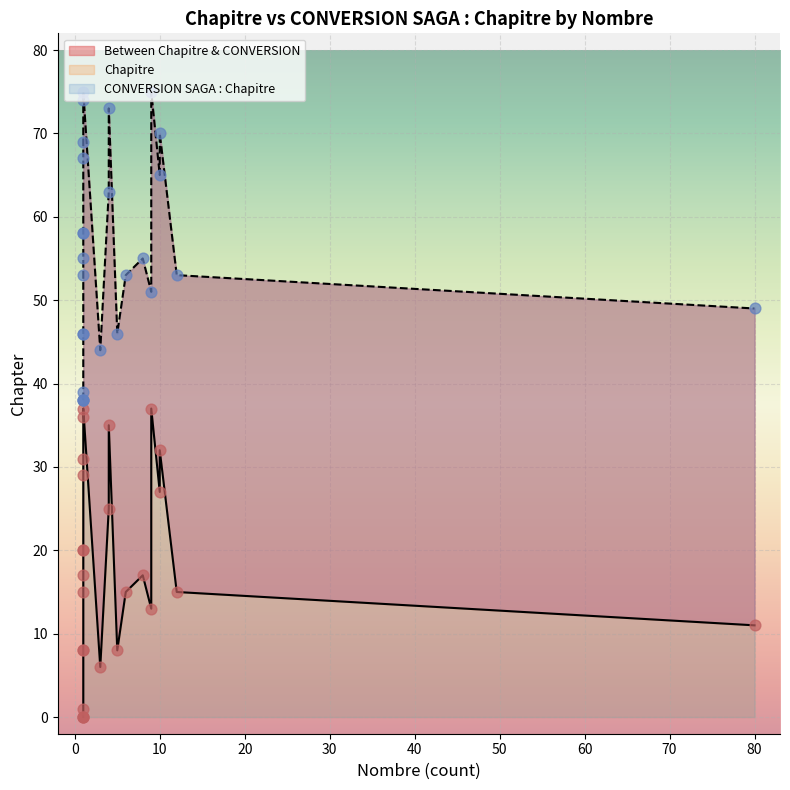

Which series reaches the maximum Y coordinate?

CONVERSION SAGA : Chapitre